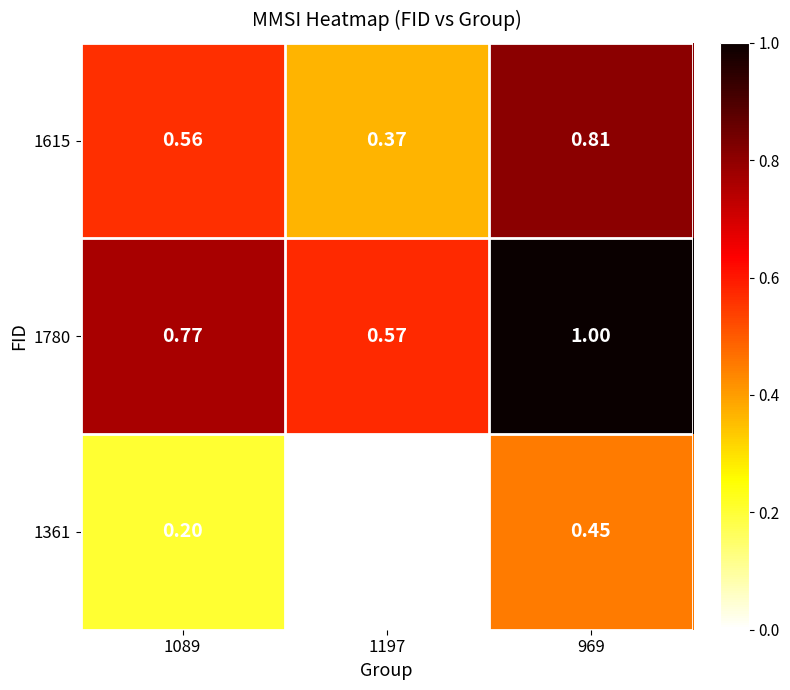

How many data points does each series have?

3